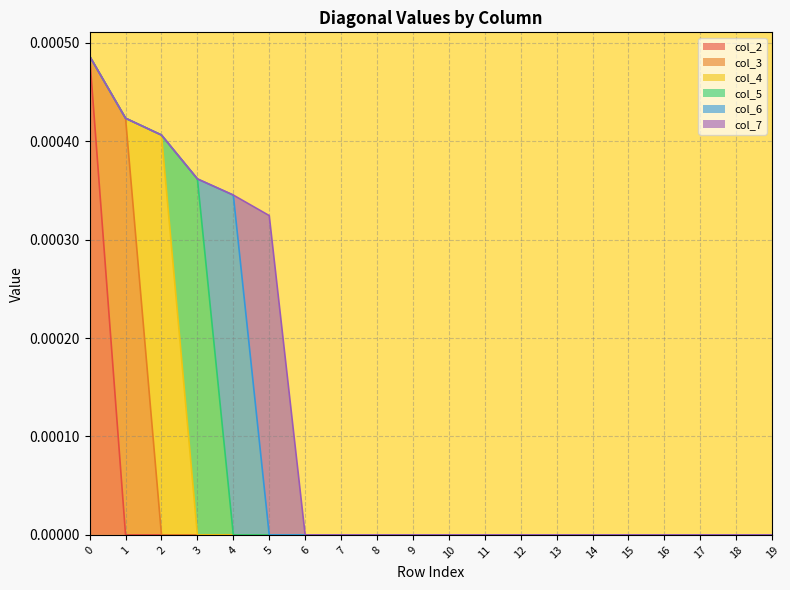

True or false: col_3 has a value of 0.0 at 5.

True